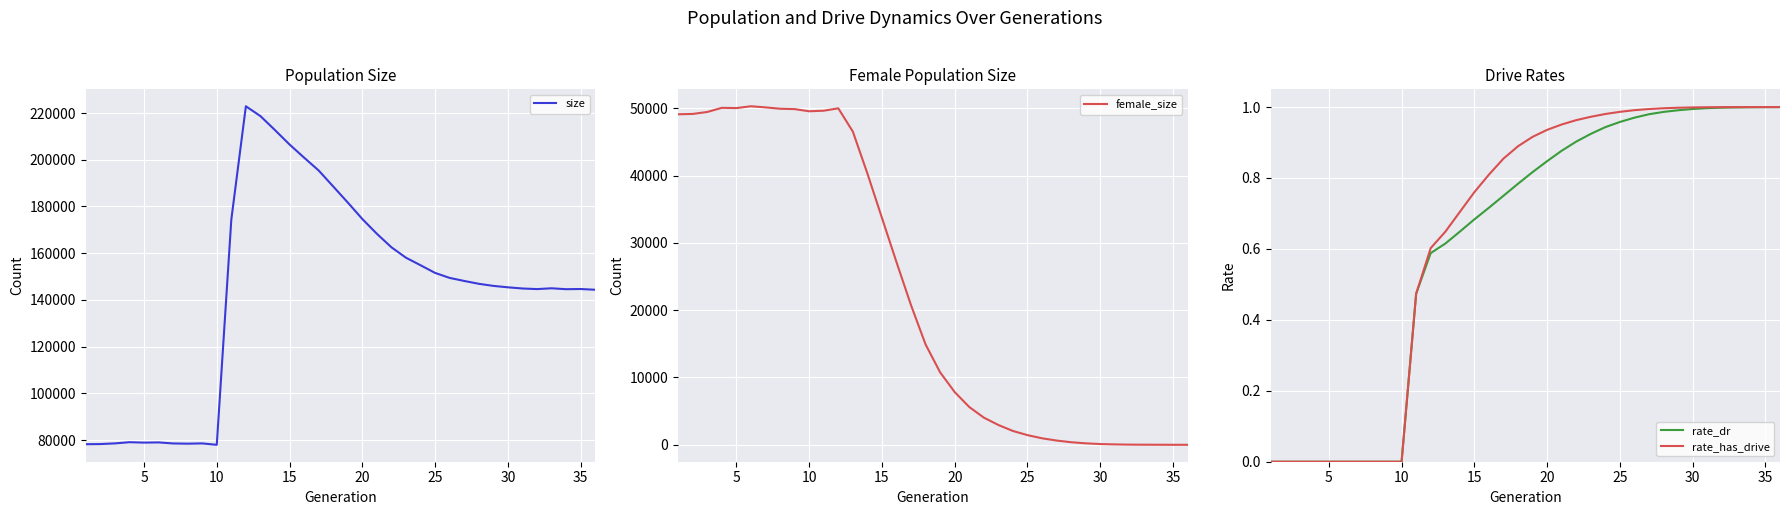

In size, how many points are higher than both neighbors (excluding endpoints)?

6